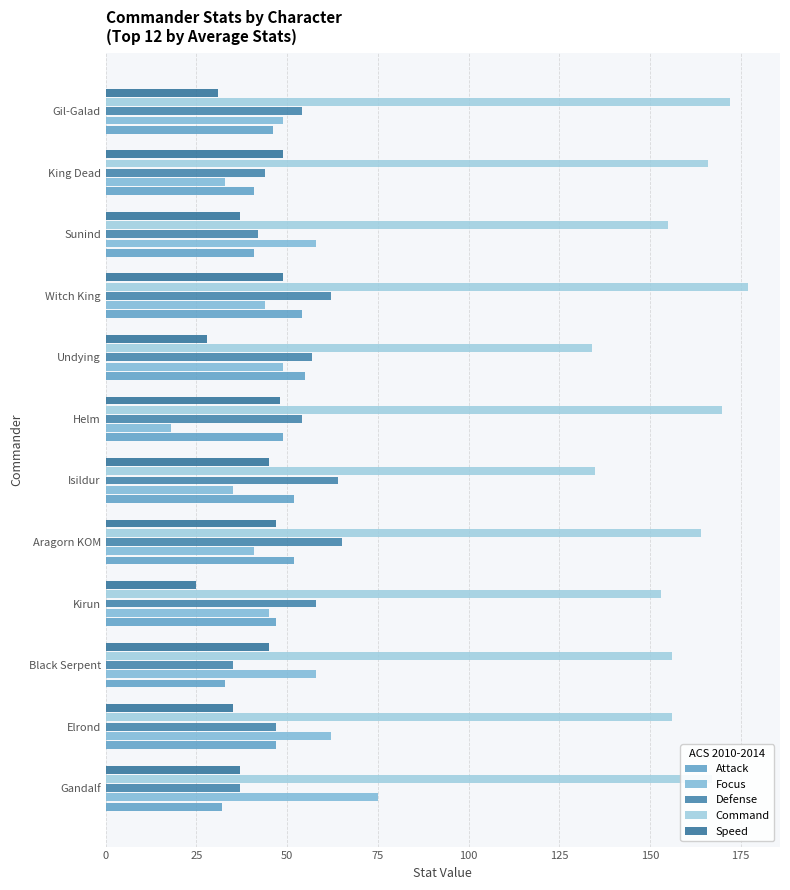

Which label corresponds to the largest value in the chart?

Witch King